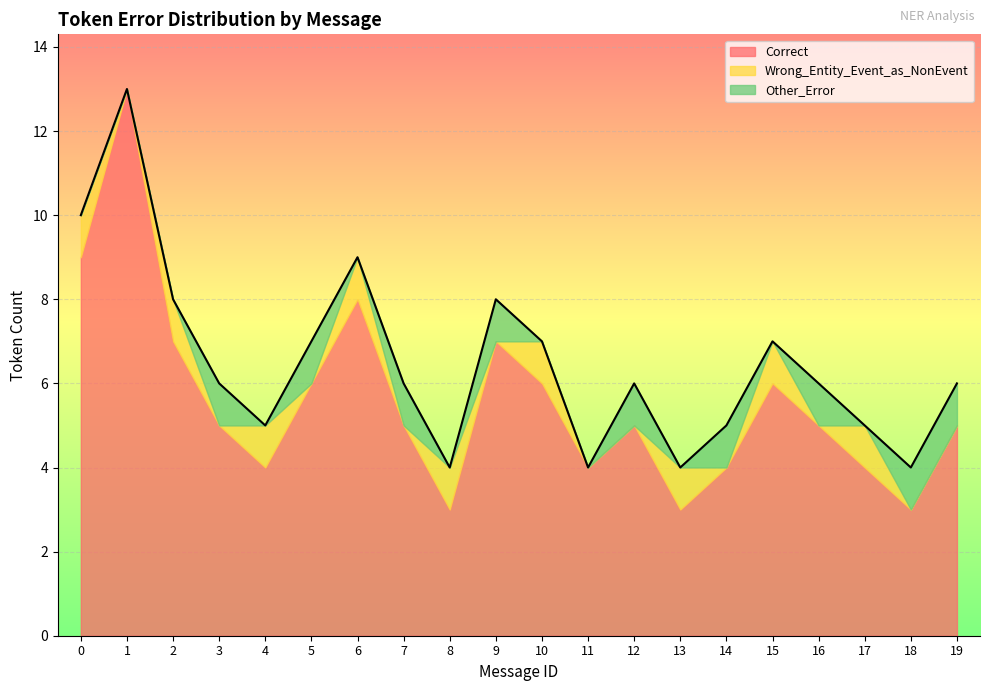

The Correct series shows 10 at 5. True or false?

False